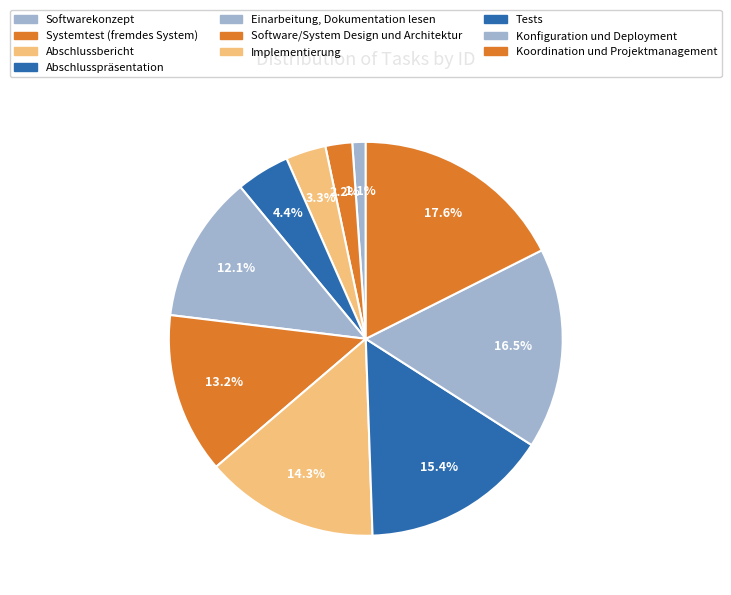

Count the number of slices in the pie.

10